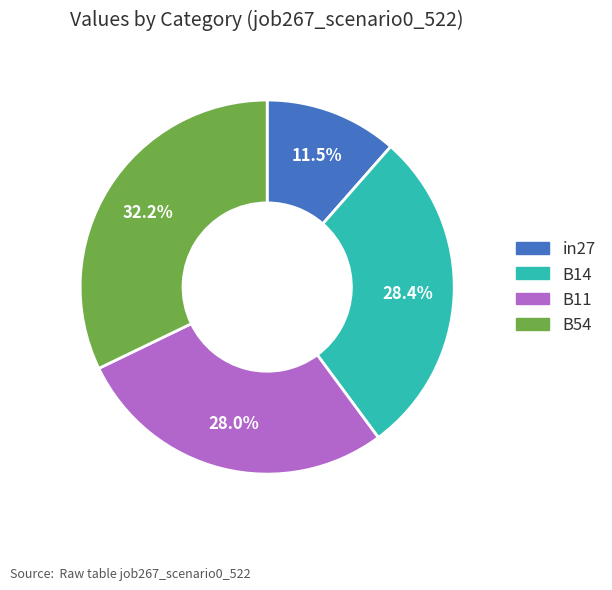

Is there a majority slice in this chart?

No